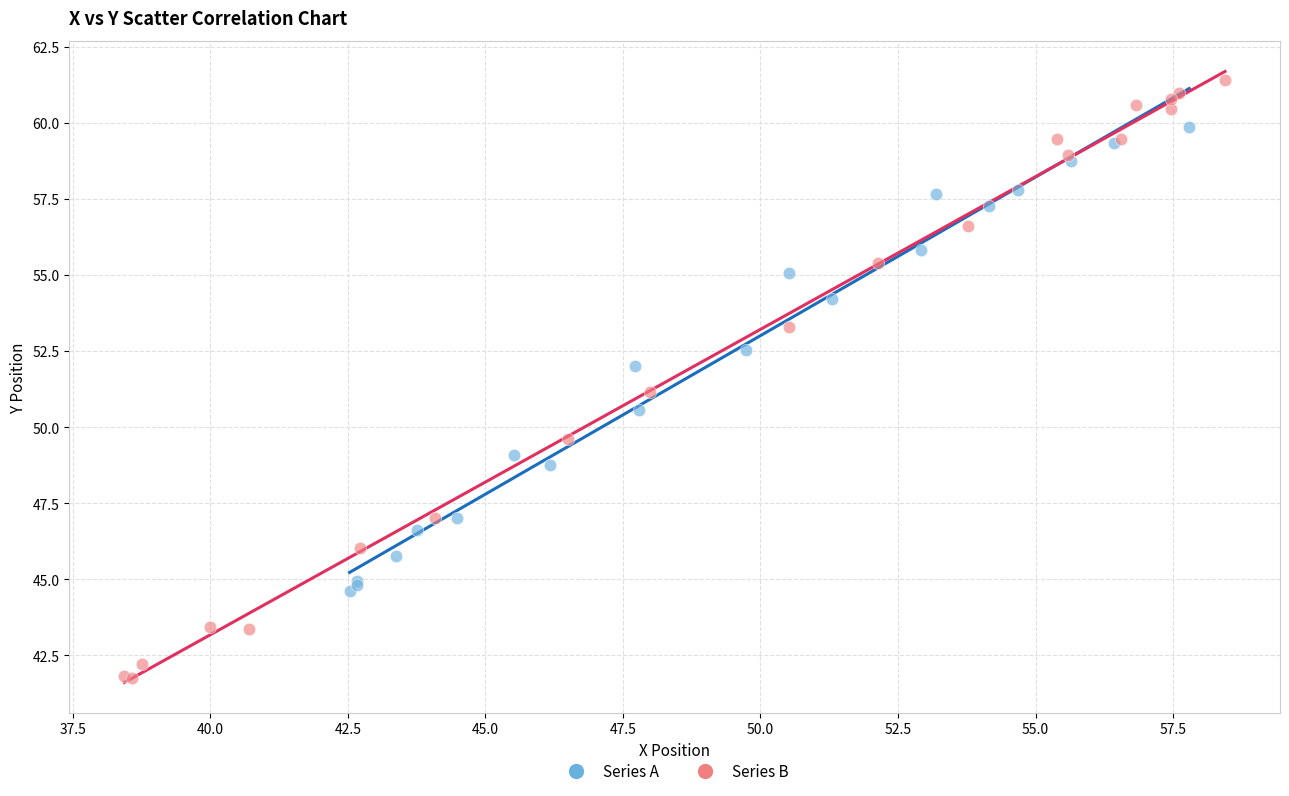

What are all the series names shown in the legend?

Series A, Series B